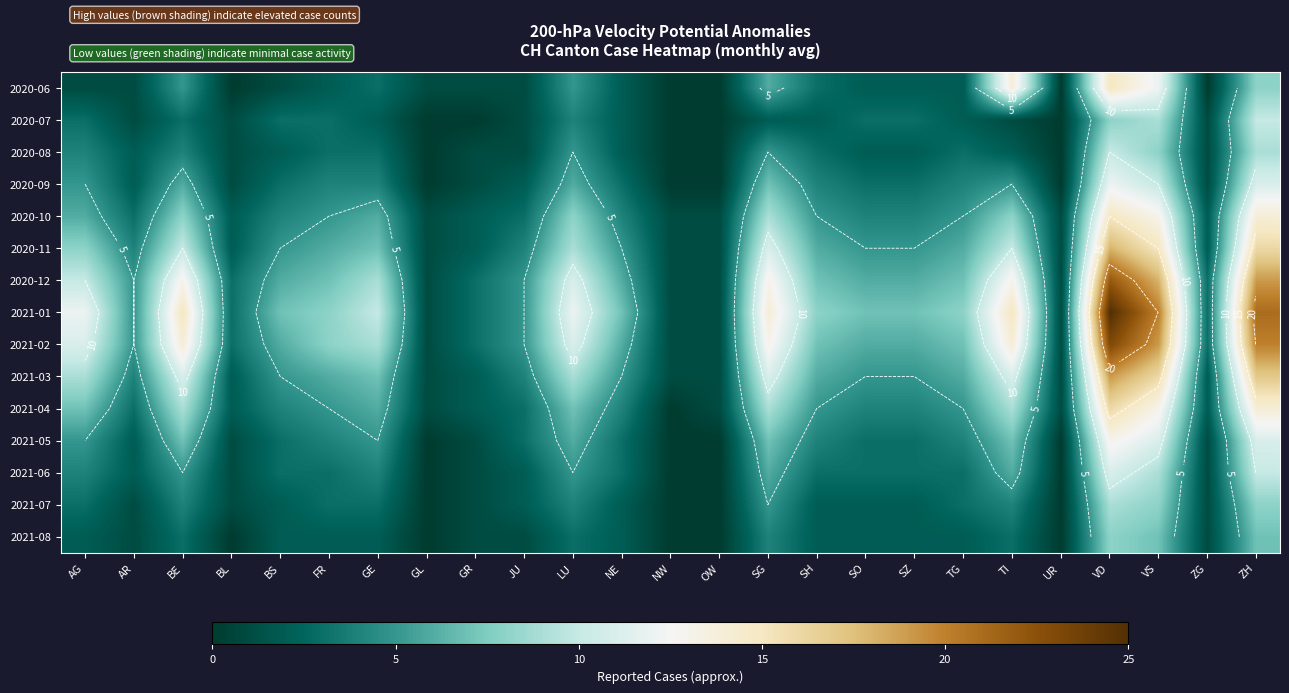

Rank the series by their maximum value, from lowest to highest.

2021-08, 2021-07, 2020-07, 2020-08, 2021-06, 2020-09, 2021-05, 2020-06, 2020-10, 2021-04, 2020-11, 2021-03, 2020-12, 2021-02, 2021-01